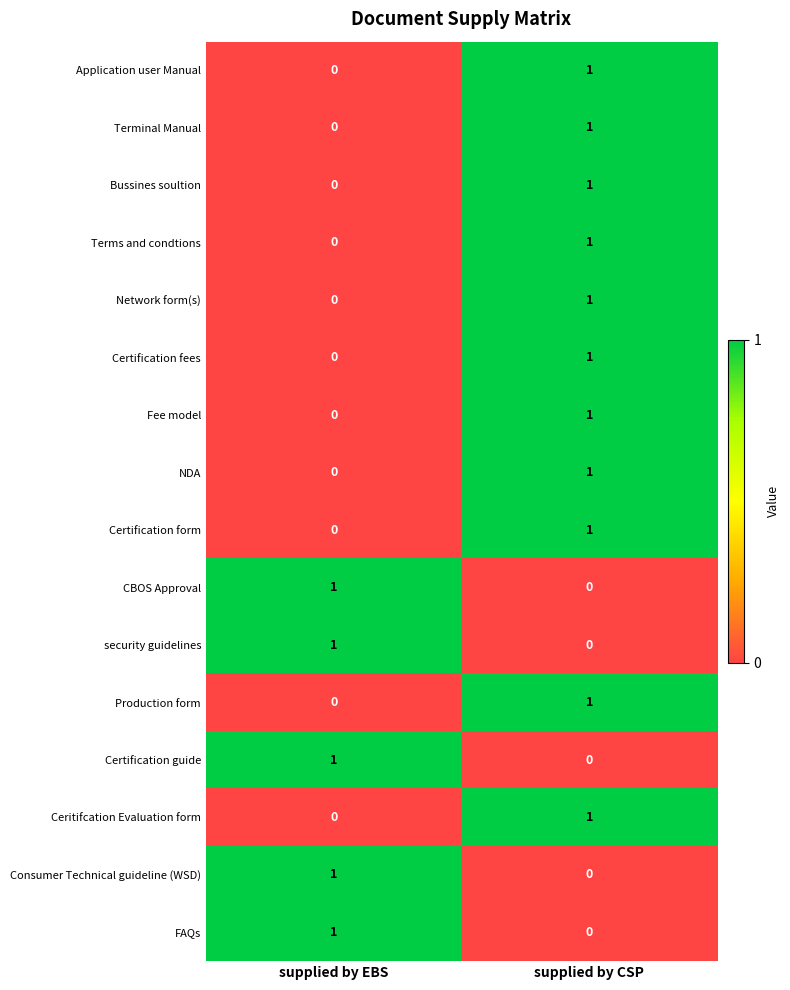

Where is Certification fees nearest to the value 0?

supplied by EBS